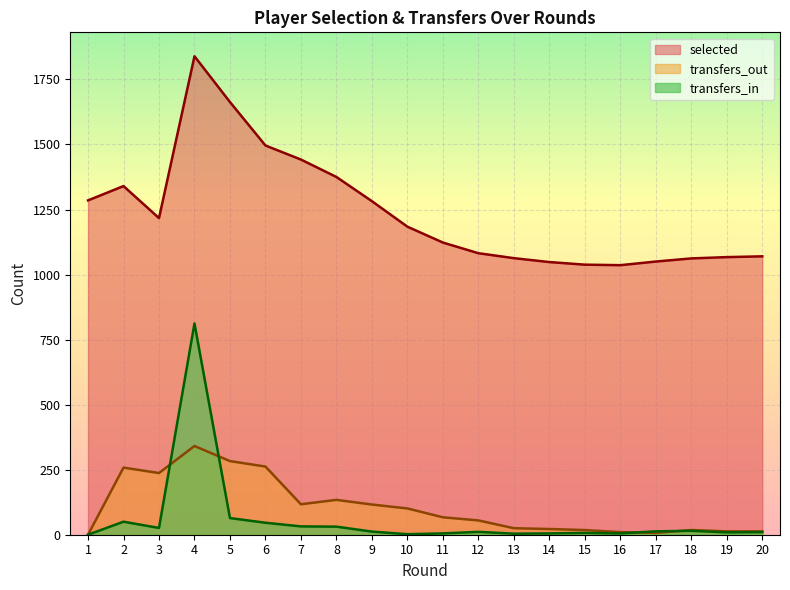

True or false: selected has more than 1 interior local peaks.

True